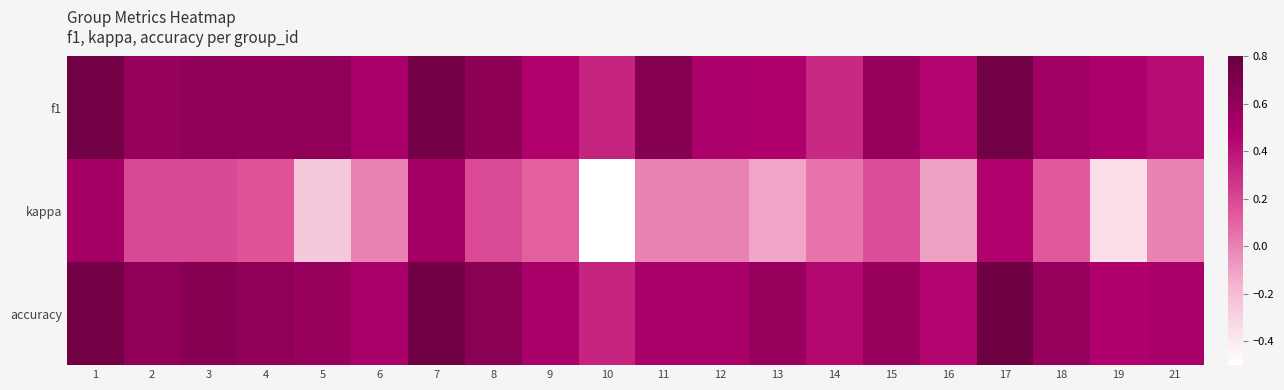

At how many categories does at least one series exceed 0?

20